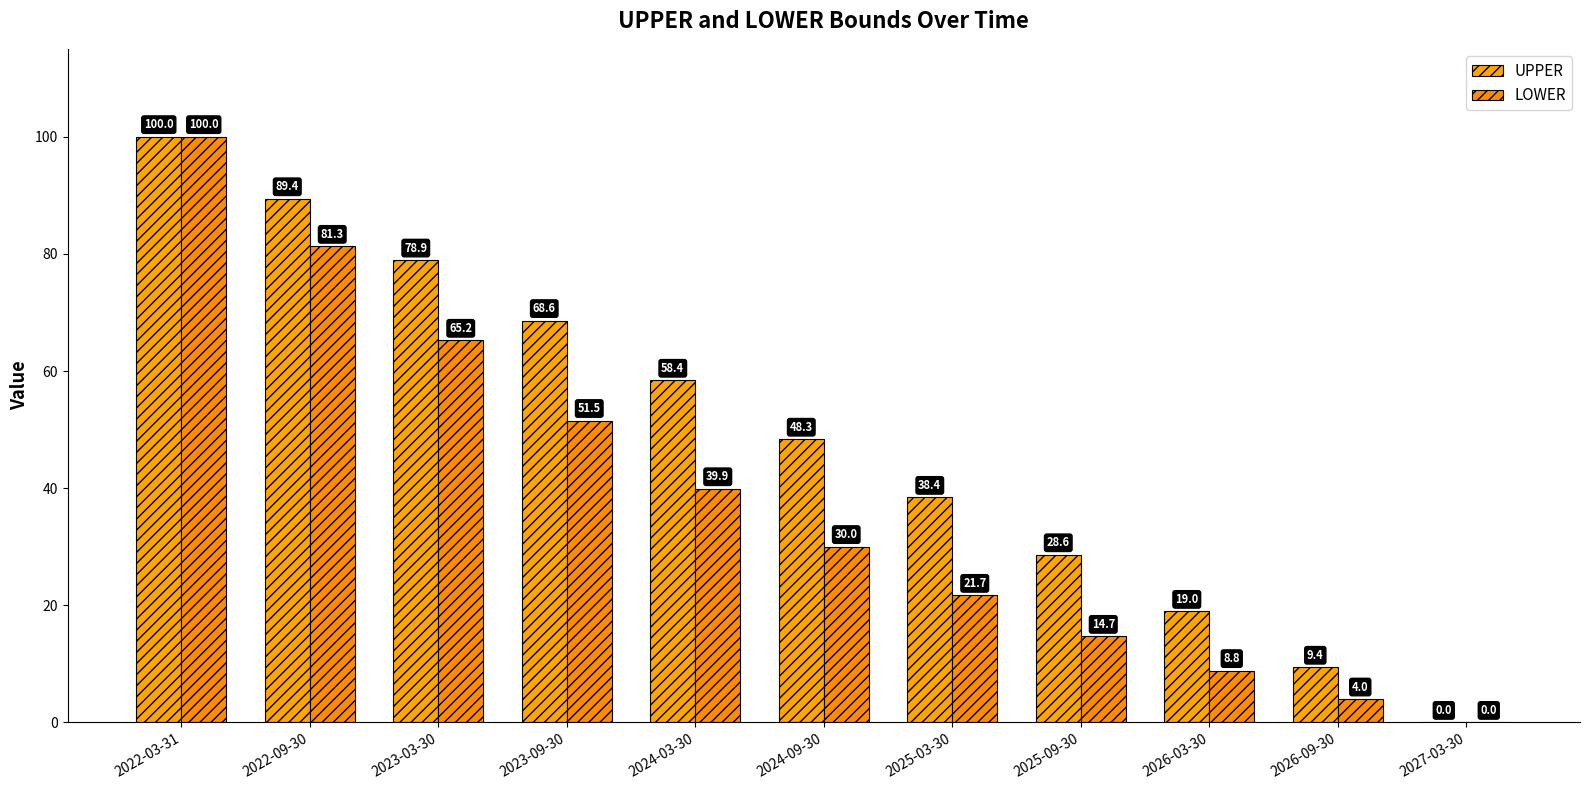

Where is UPPER nearest to the value 50?

2024-09-30